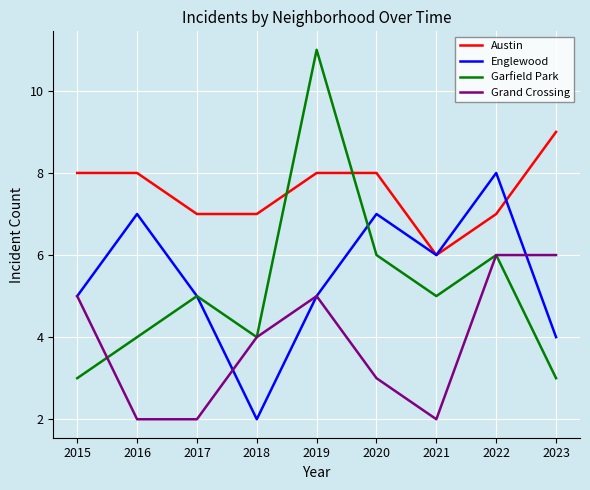

The value of Englewood at 2020 is 7. True or false?

True